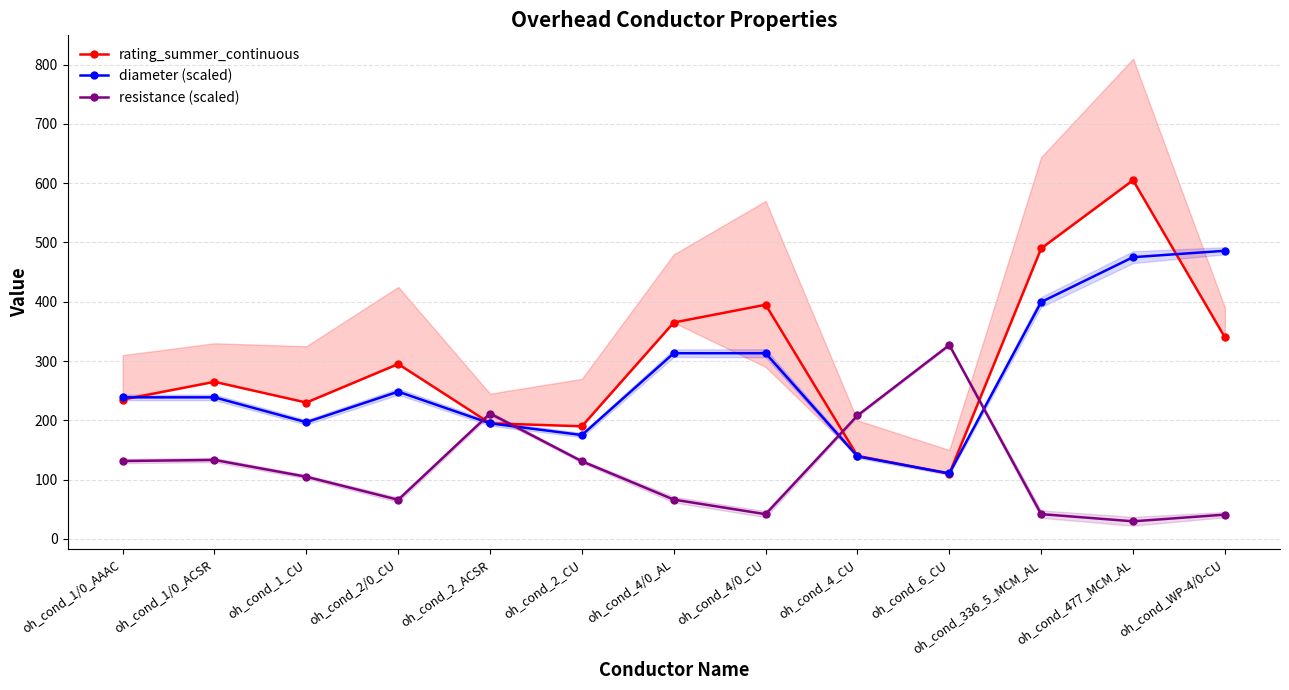

Where is the first local maximum for rating_summer_continuous?

oh_cond_1/0_ACSR